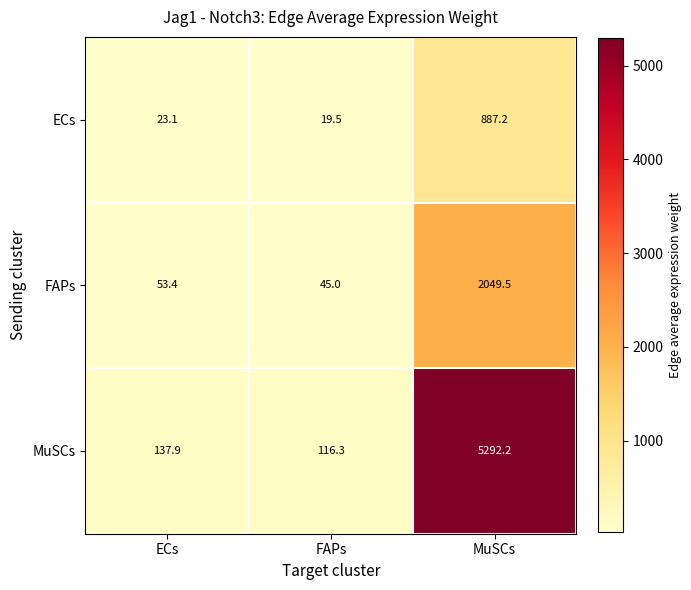

At which label does ECs reach its minimum?

FAPs